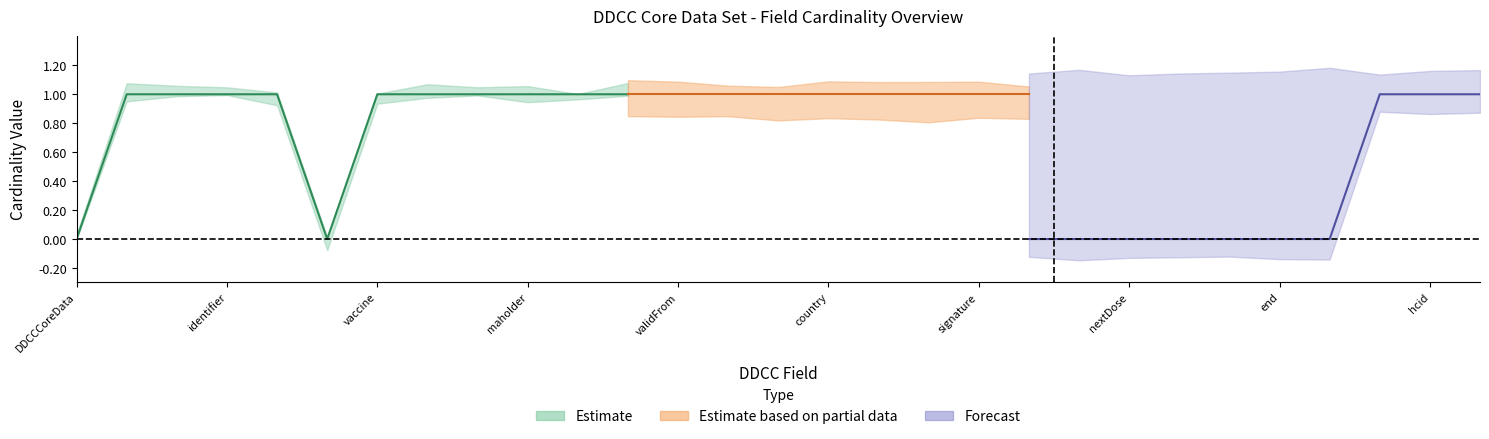

The value of Base Min at 0 is 0. True or false?

False